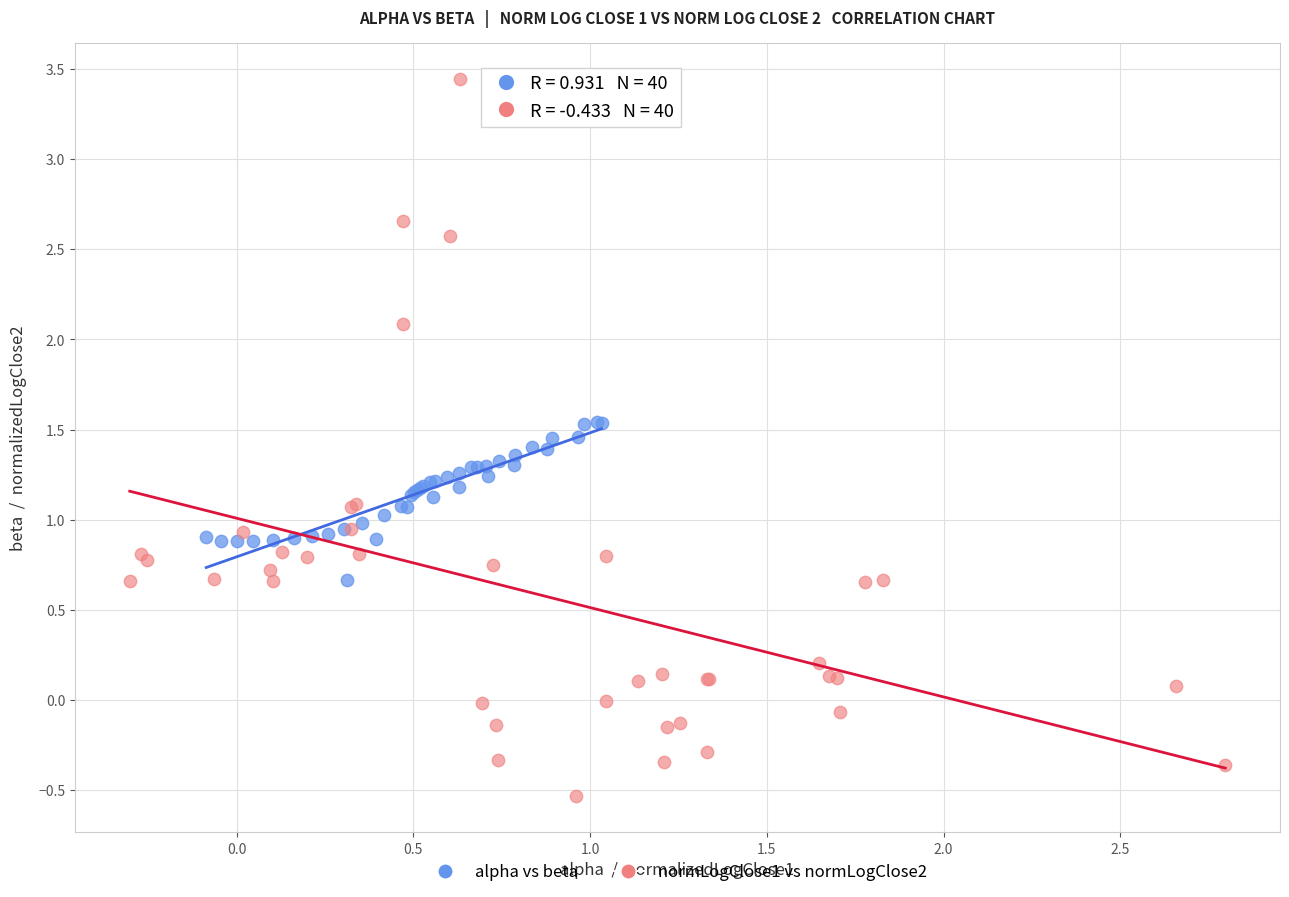

Which series reaches the minimum Y coordinate?

normLogClose1 vs normLogClose2